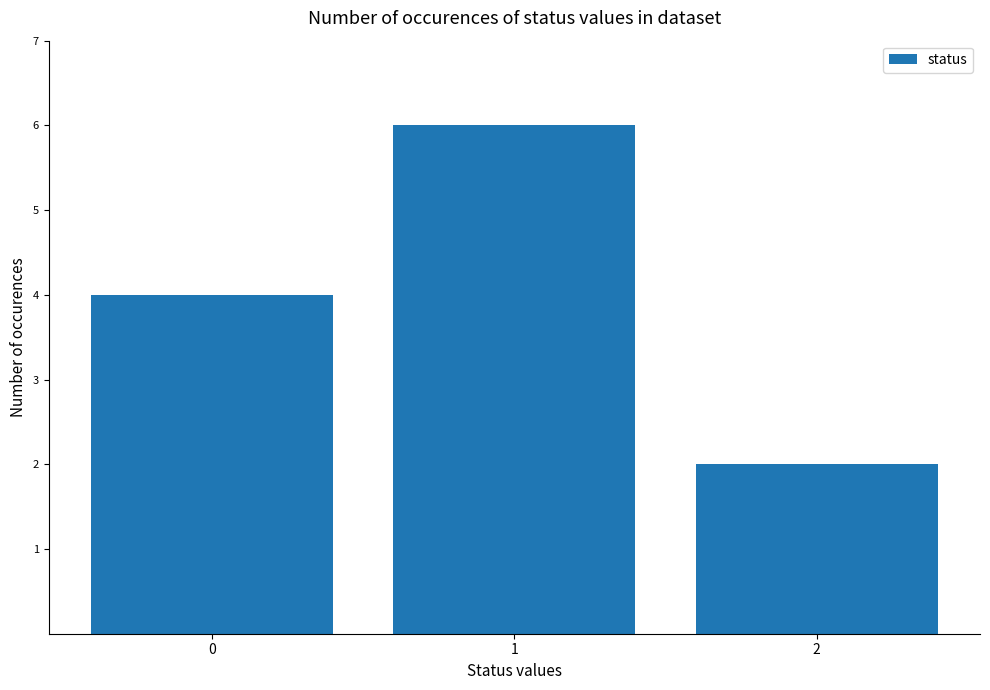

Count the number of data series in this chart.

1